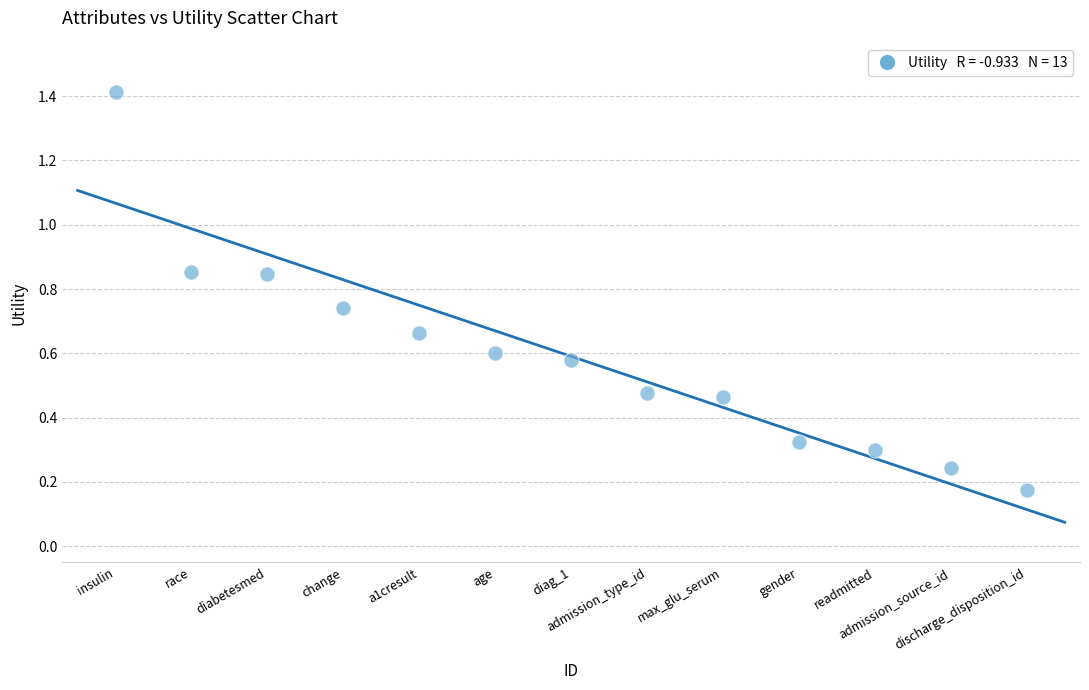

What is the range of Y values (max minus min)?

1.2